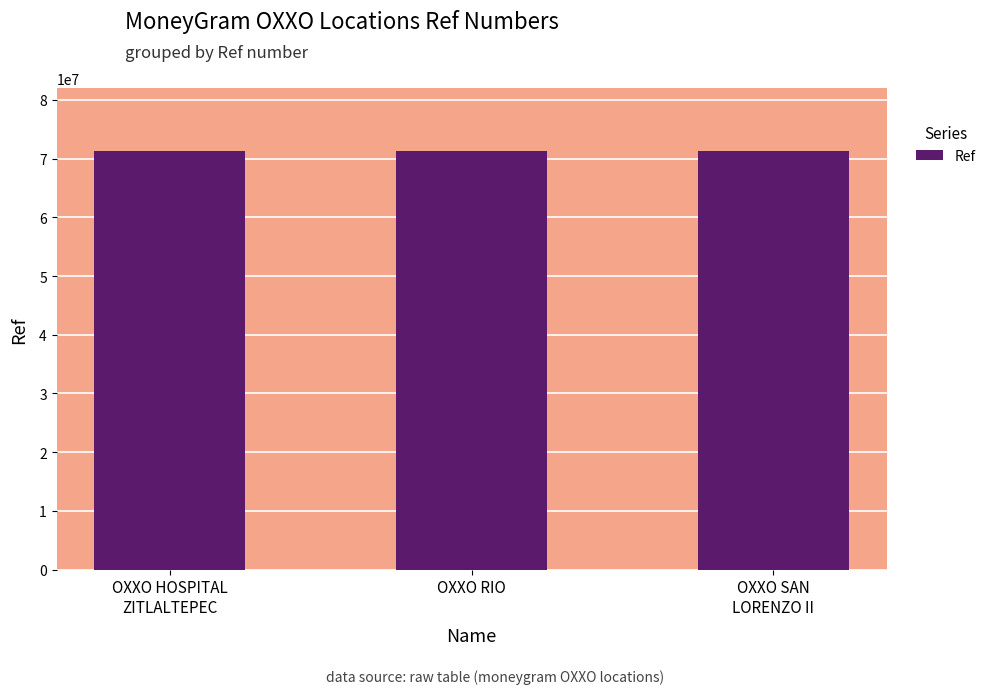

What is the sum of all values?

213912662